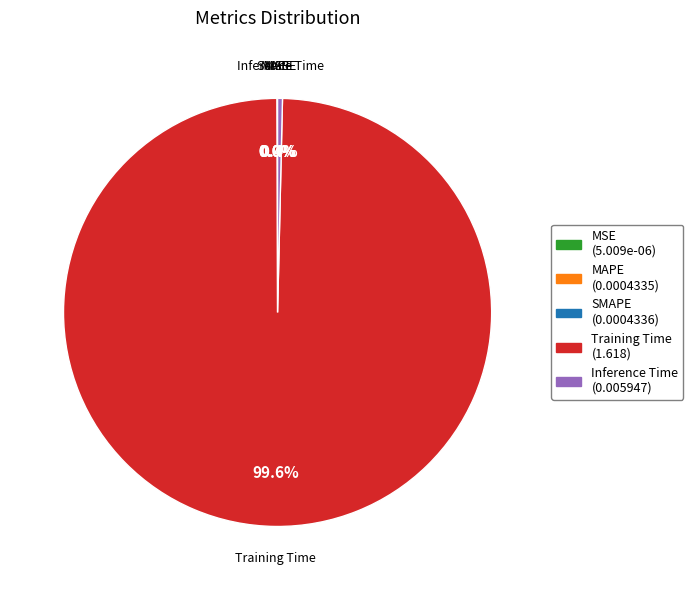

The Inference Time slice represents 13% of the pie. True or false?

False